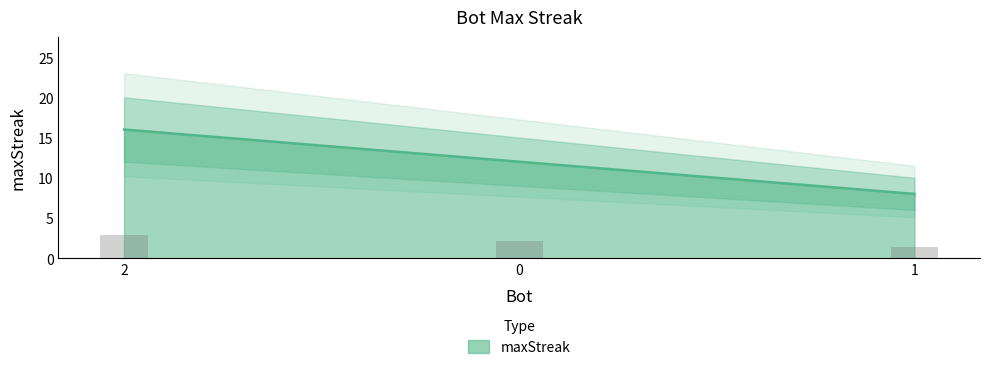

List the labels in order of value, smallest first.

1, 0, 2